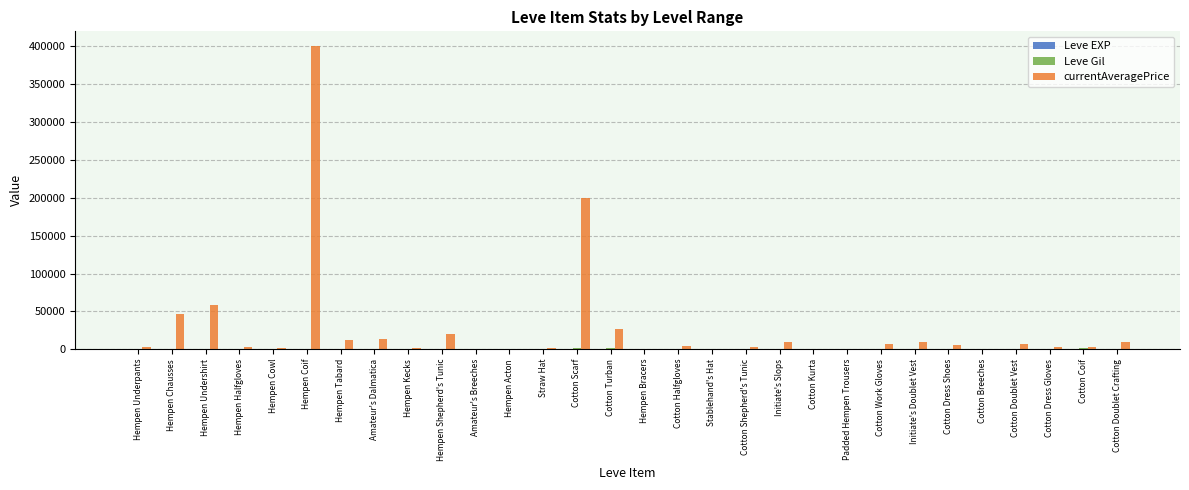

At which category is the sum across all series the highest?

Hempen Coif